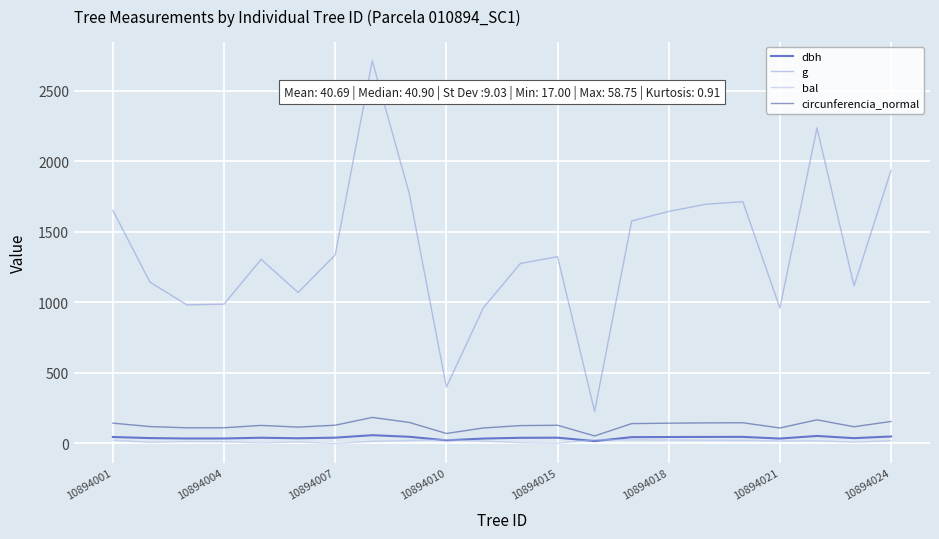

Which series has the widest spread of values?

g